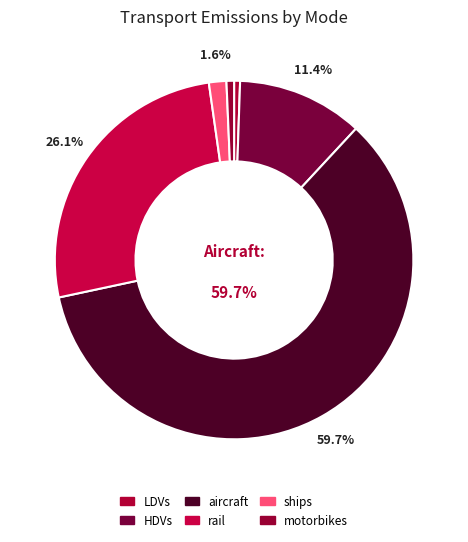

To the nearest percent, what portion does LDVs represent?

1%